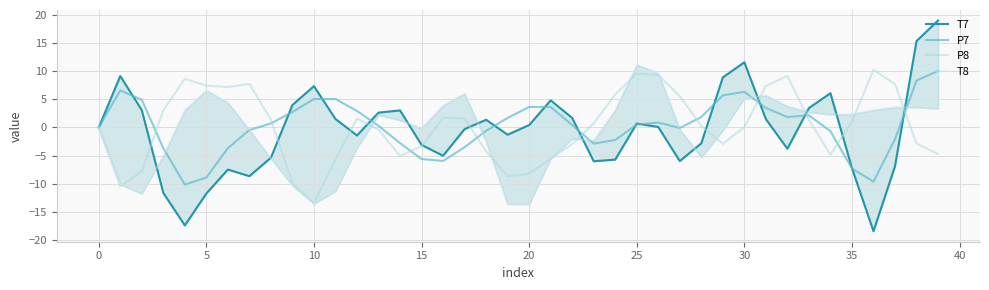

What is the sum of the T8 values at 27 and 26?

9.3